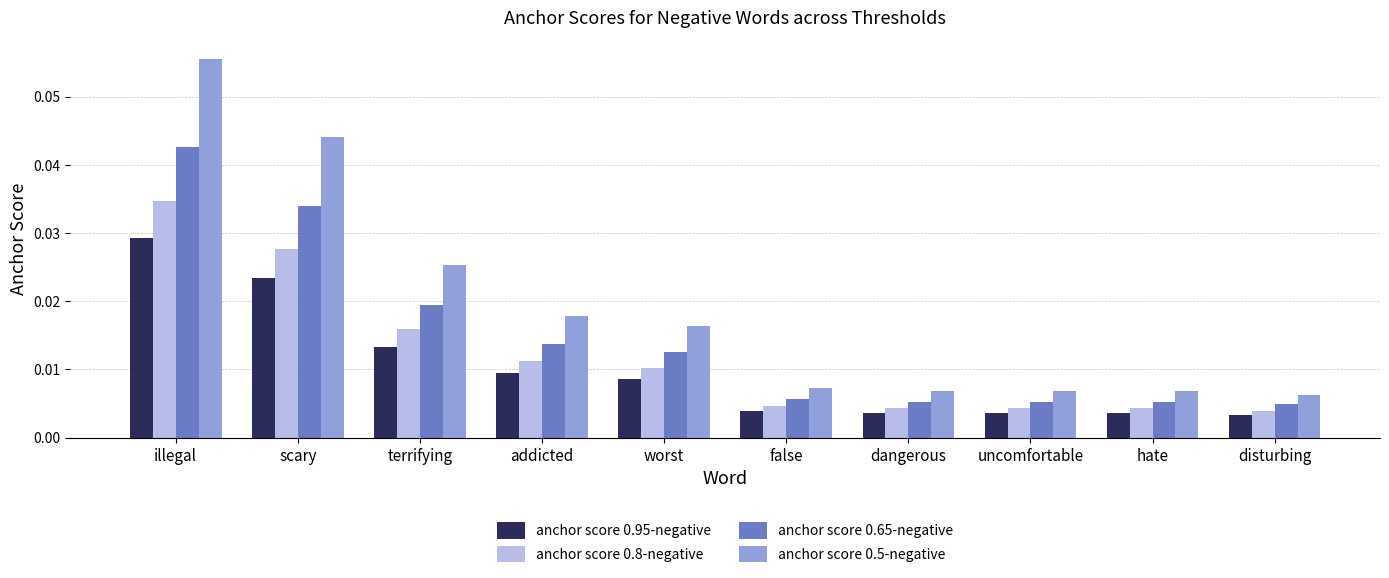

What are all the series names shown in the legend?

anchor score 0.95-negative, anchor score 0.8-negative, anchor score 0.65-negative, anchor score 0.5-negative